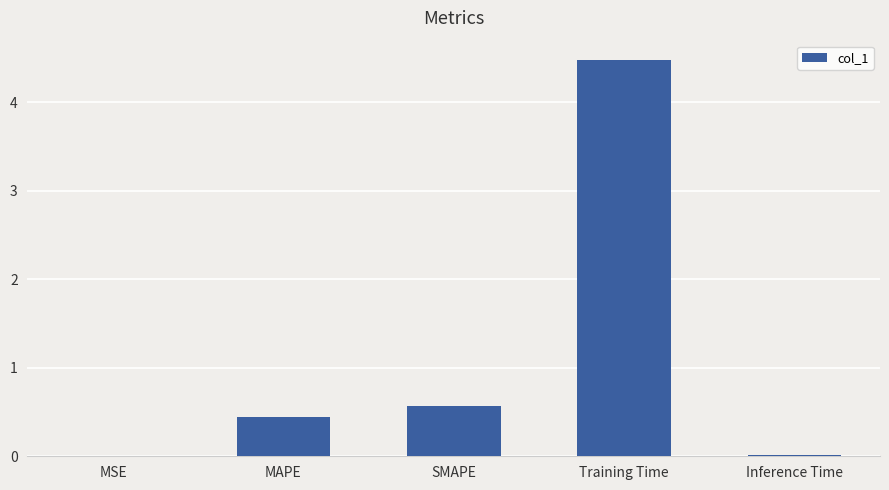

What is the greatest value displayed?

4.5